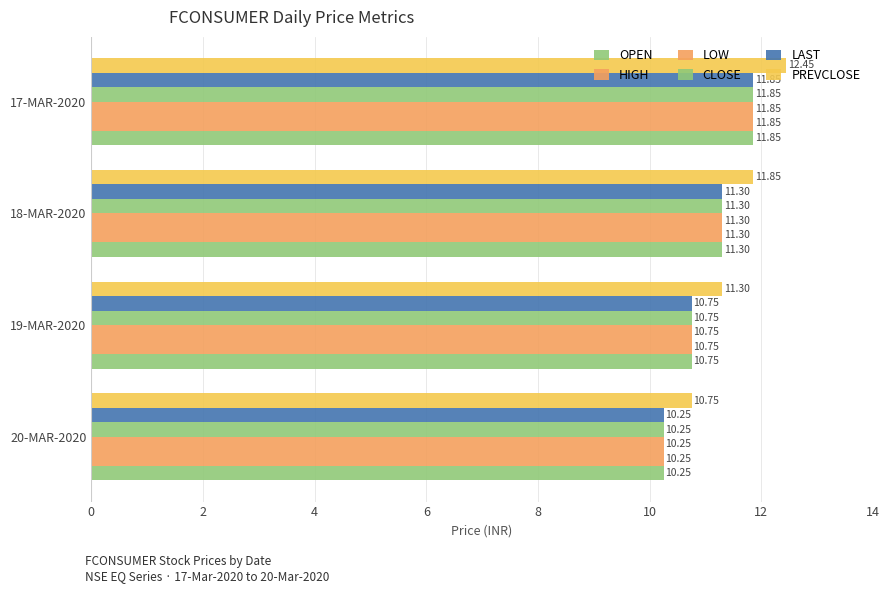

List the labels in order of PREVCLOSE value, largest first.

17-MAR-2020, 18-MAR-2020, 19-MAR-2020, 20-MAR-2020